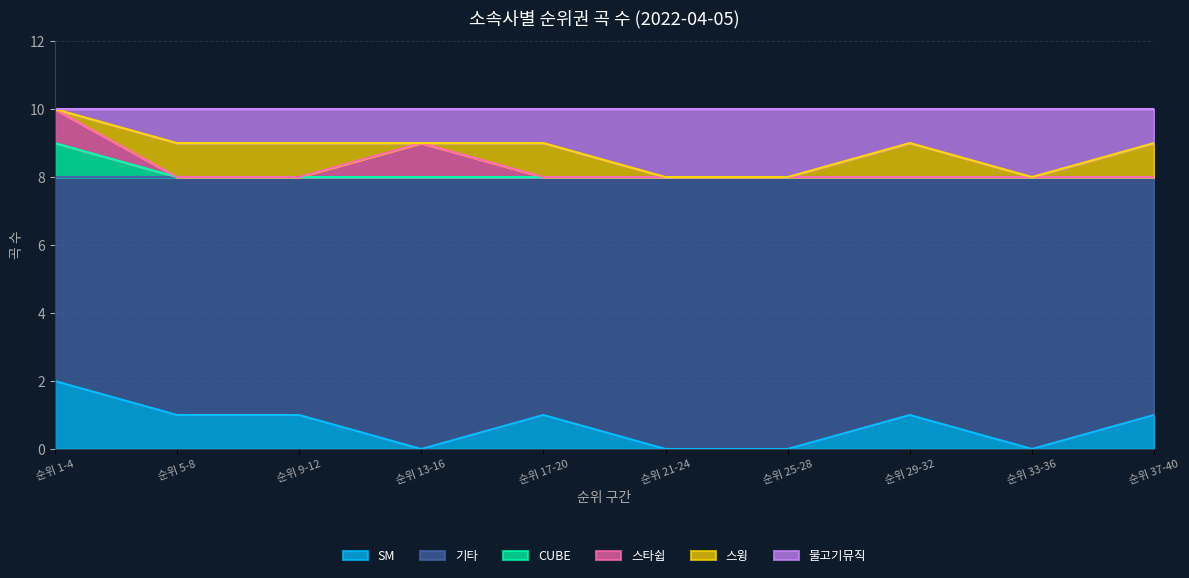

Does the chart display data point markers on the line(s)?

No